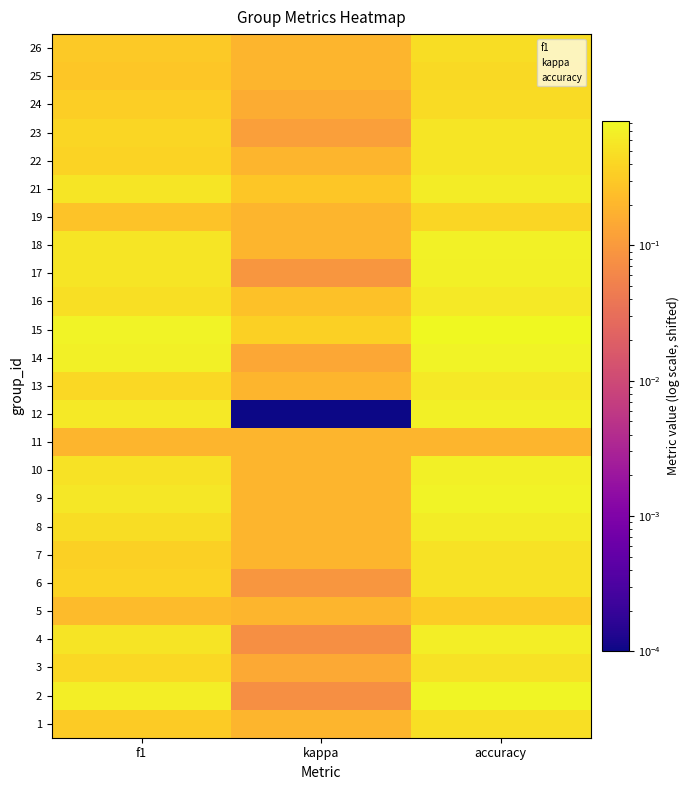

Is it true that 16 equals 1.0 at accuracy?

False